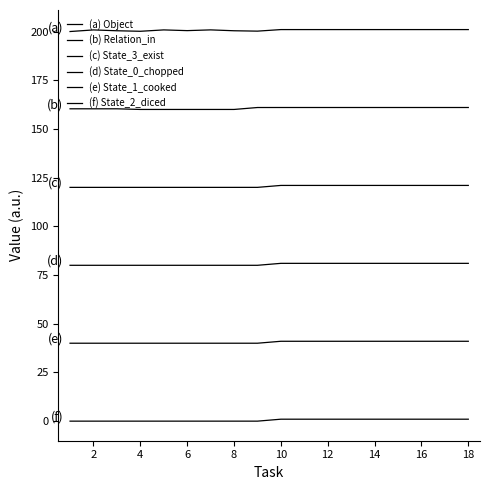

Does the chart display data point markers on the line(s)?

No